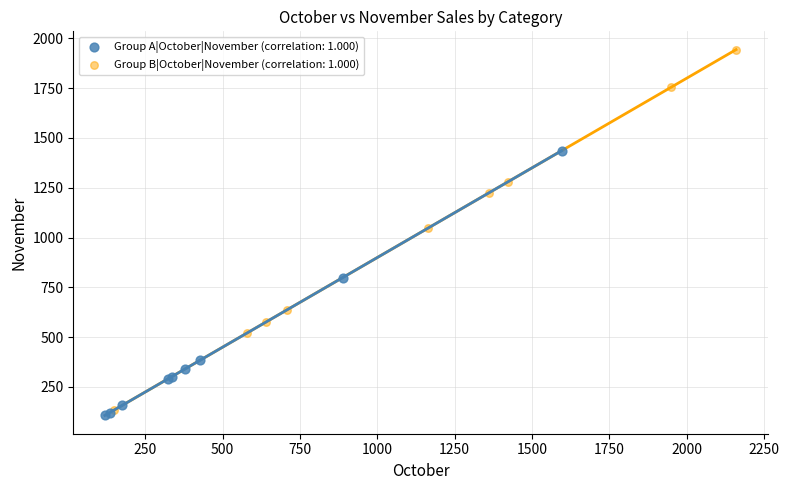

Which series reaches the minimum Y coordinate?

Group A|October|November (correlation: 1.000)